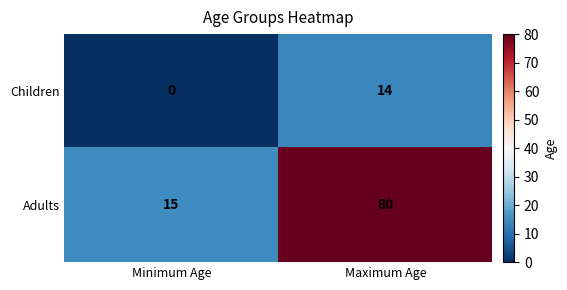

What is the sum of all Adults values?

95